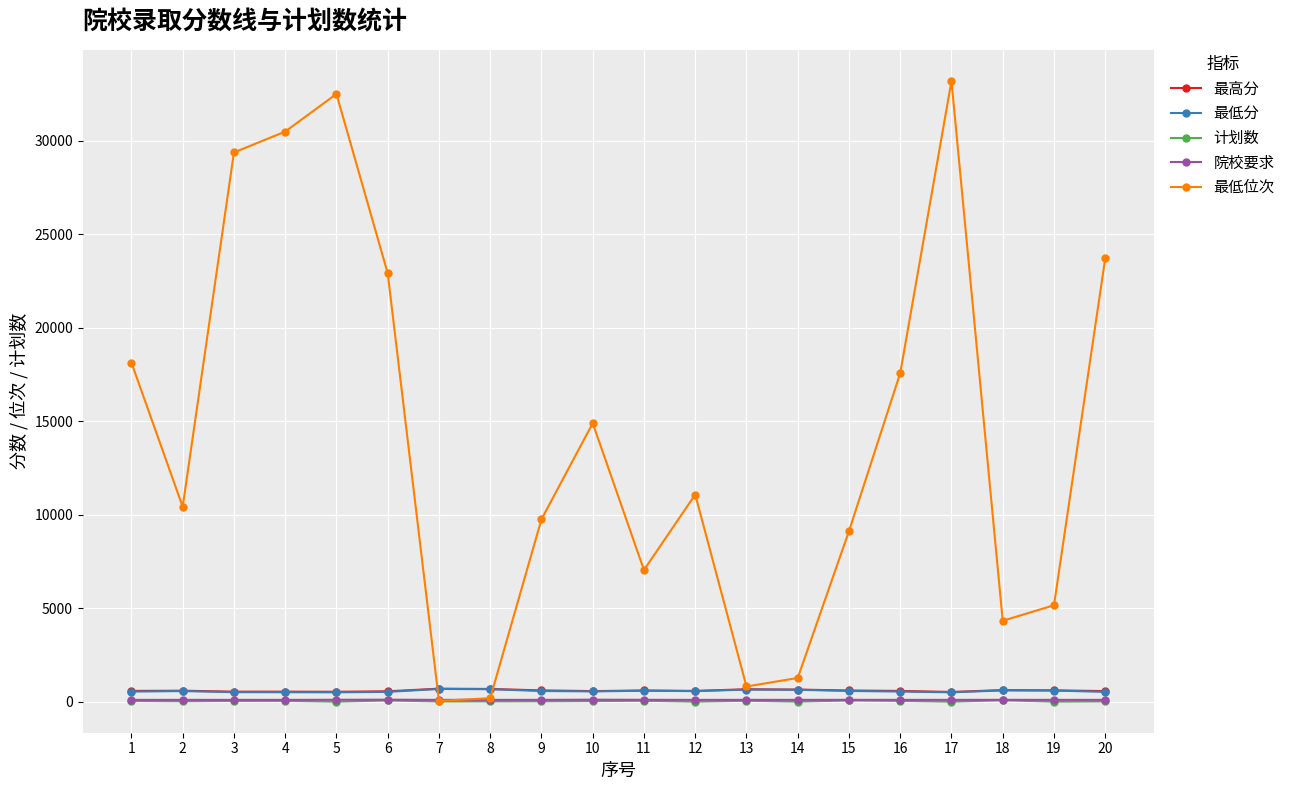

What is the value of the 院校要求 point at the 5th from the left?

105